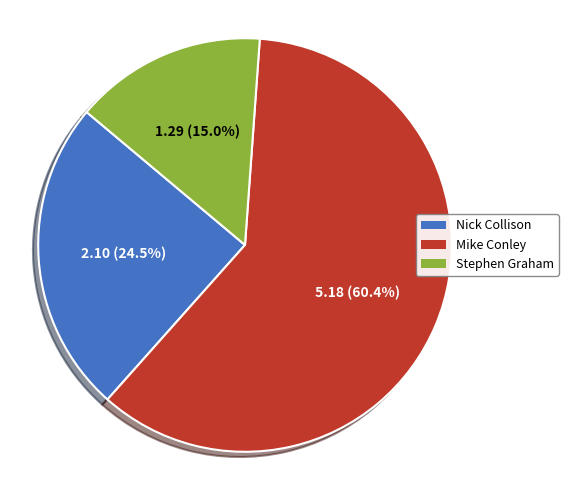

True or false: Mike Conley accounts for 60% of the total.

True